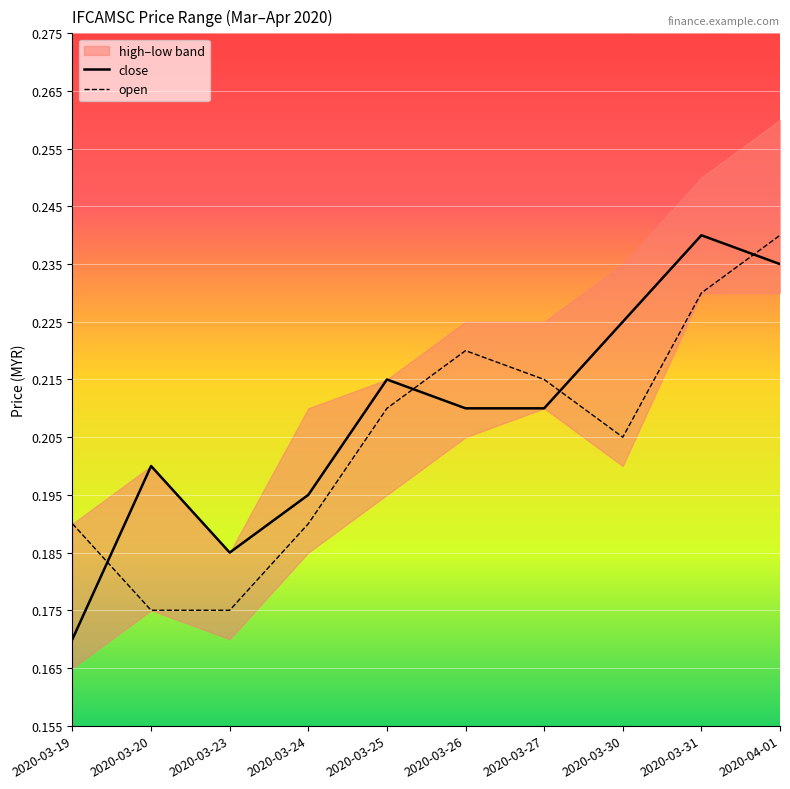

Reading left to right, extract all data points from this chart.

close: 2020-03-19=0.2	2020-03-20=0.2	2020-03-23=0.2	2020-03-24=0.2	2020-03-25=0.2	2020-03-26=0.2	2020-03-27=0.2	2020-03-30=0.2	2020-03-31=0.2	2020-04-01=0.2
open: 2020-03-19=0.2	2020-03-20=0.2	2020-03-23=0.2	2020-03-24=0.2	2020-03-25=0.2	2020-03-26=0.2	2020-03-27=0.2	2020-03-30=0.2	2020-03-31=0.2	2020-04-01=0.2